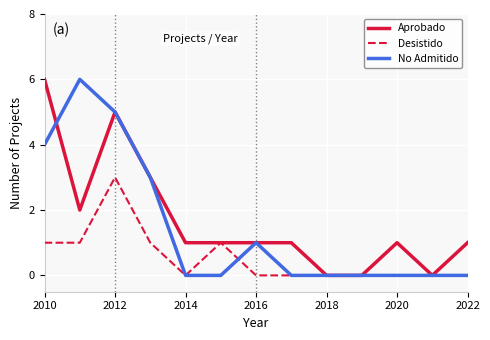

What are all the series names shown in the legend?

Aprobado, Desistido, No Admitido